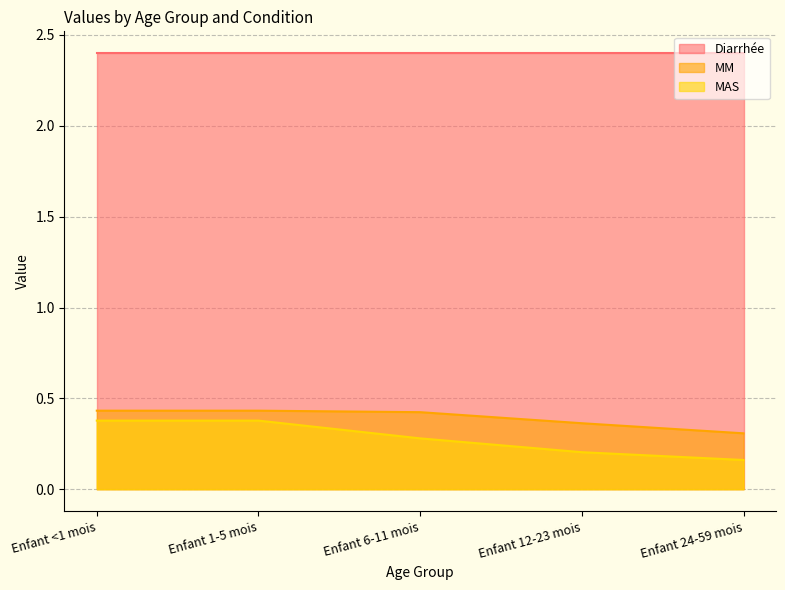

Which has a higher value, Enfant <1 mois or Enfant 1-5 mois?

Enfant <1 mois